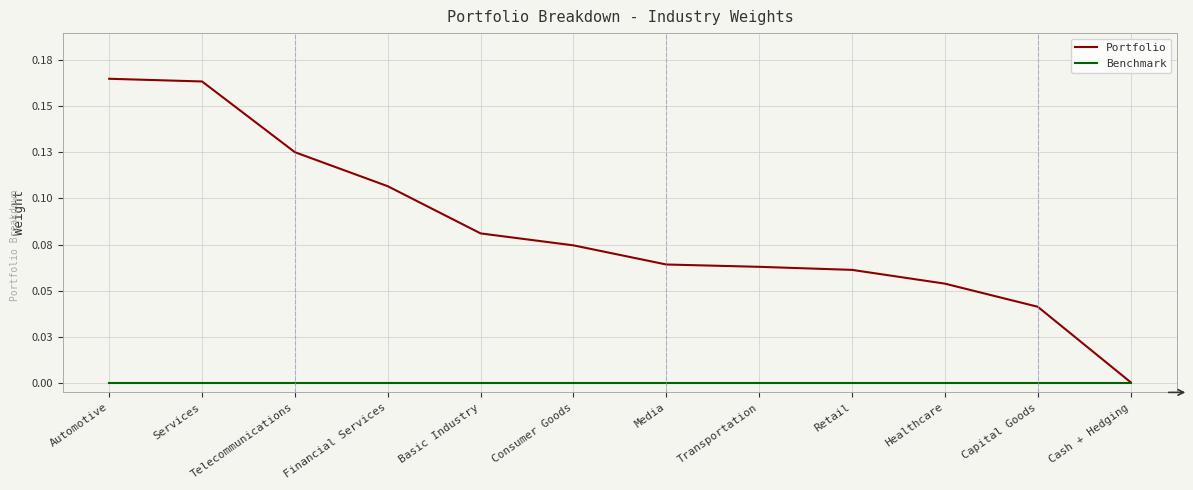

True or false: Benchmark has more than 2 interior local peaks.

False